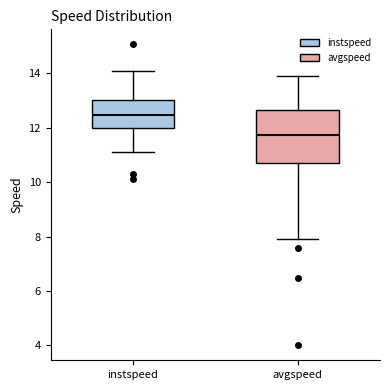

Where does the upper whisker of the box for instspeed end on the y-axis? The values are not printed on the chart, so give them approximately, as read against the axis.

14.0